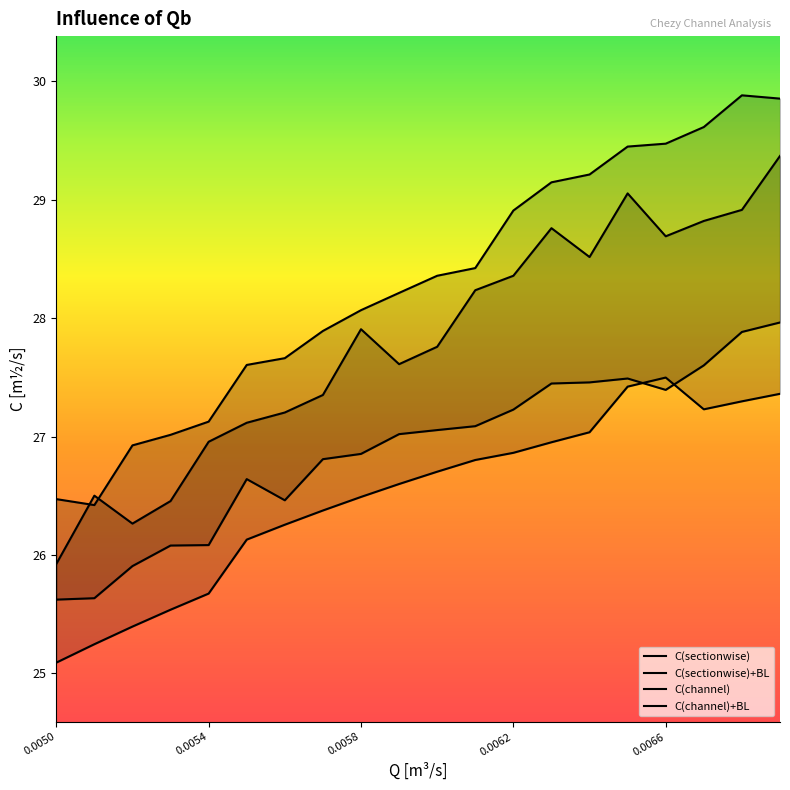

What position from the left is 0.0055?

6